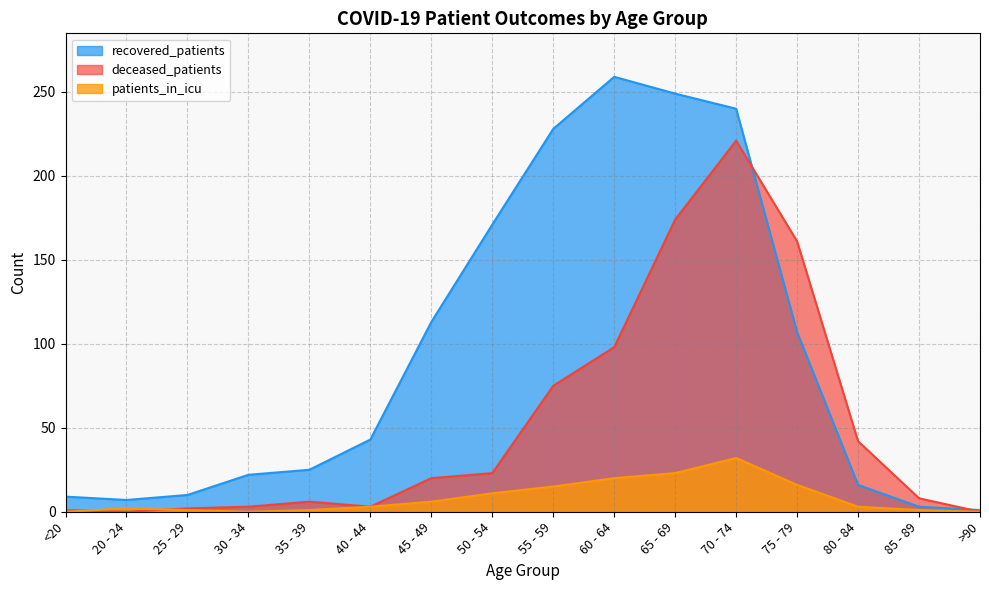

Where is the first local maximum for deceased_patients?

35 - 39